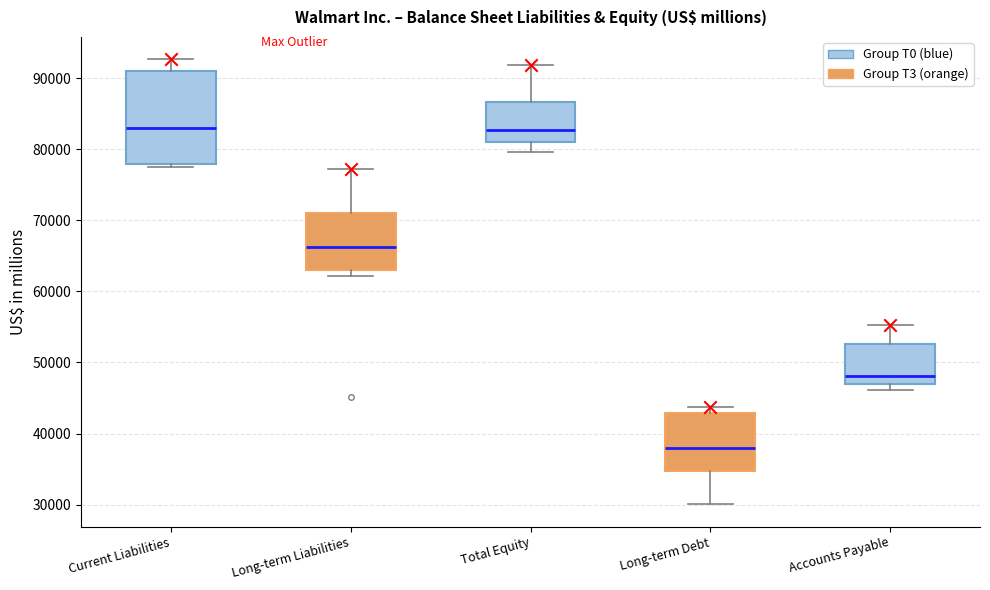

Where does the median line of the box for Long-term Debt sit on the y-axis? The values are not printed on the chart, so give them approximately, as read against the axis.

38000